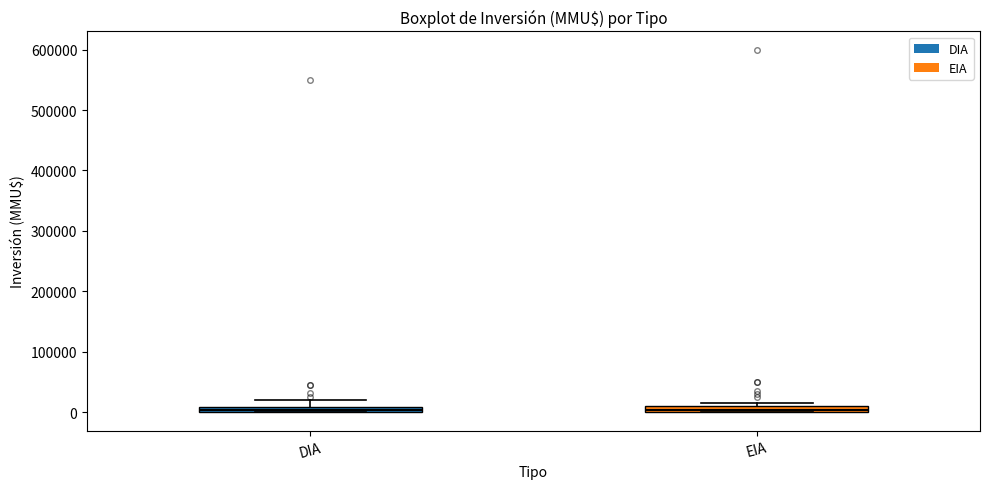

Where does the upper whisker of the box for DIA end on the y-axis? The values are not printed on the chart, so give them approximately, as read against the axis.

20000